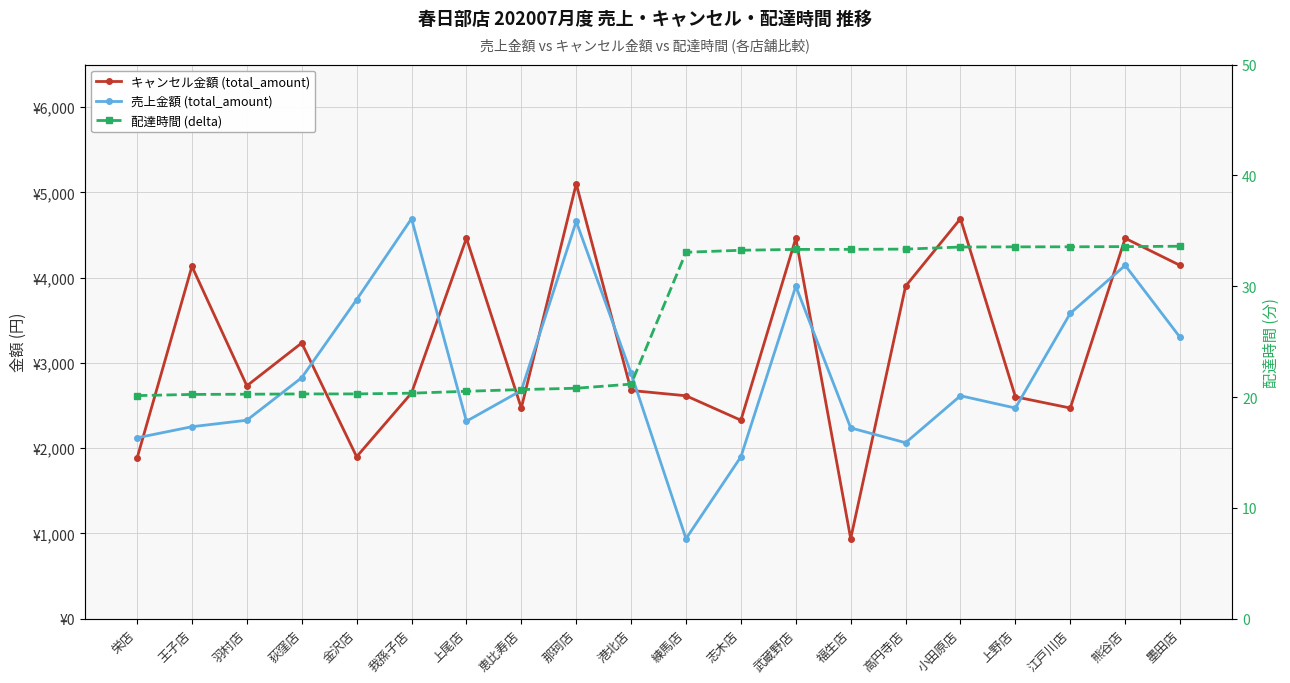

Which series has the largest total across all categories?

キャンセル金額 (total_amount)